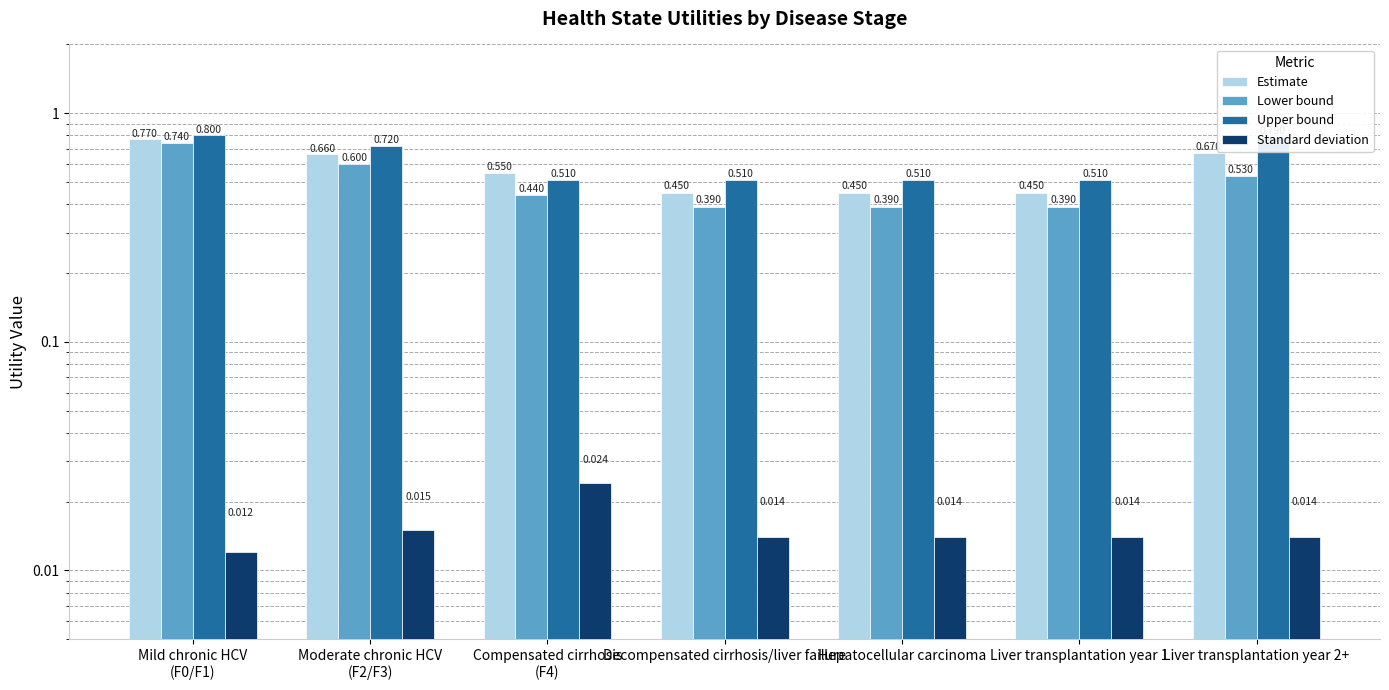

How many categories are shown in the chart?

7